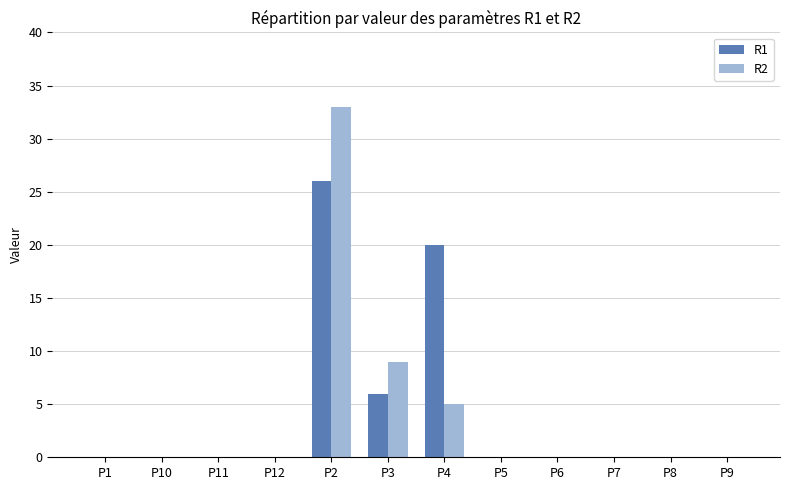

What are all the series names shown in the legend?

R1, R2